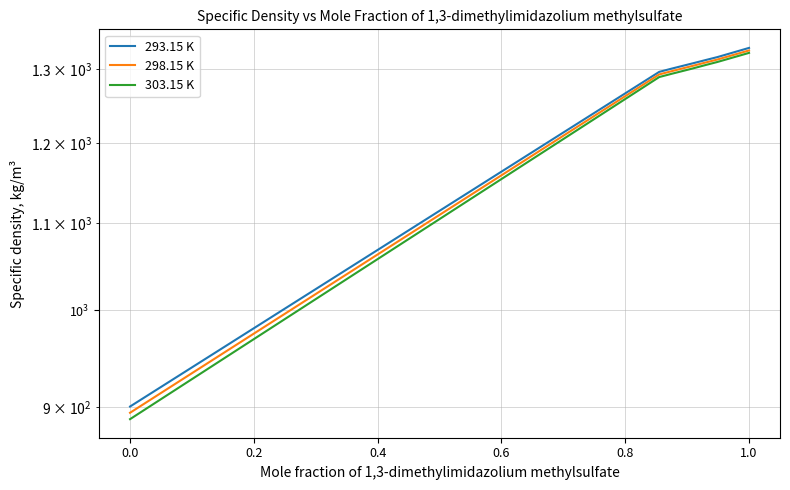

What is the label of the 2nd point from the right?

0.8